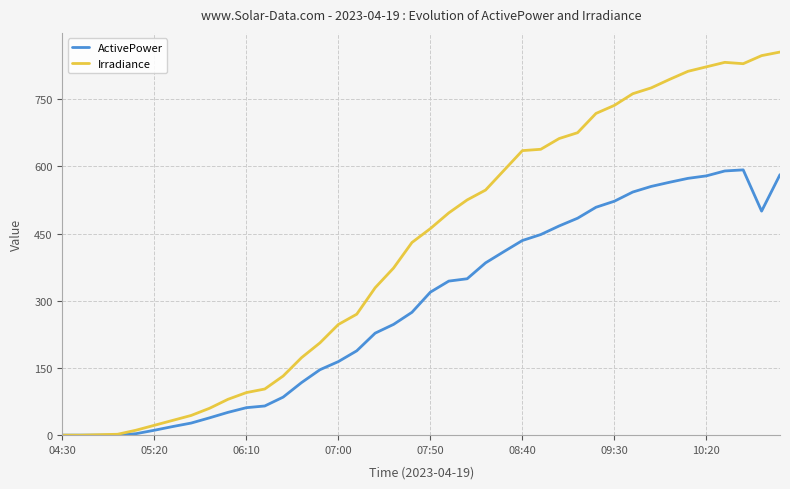

How many categories are shown in the chart?

40